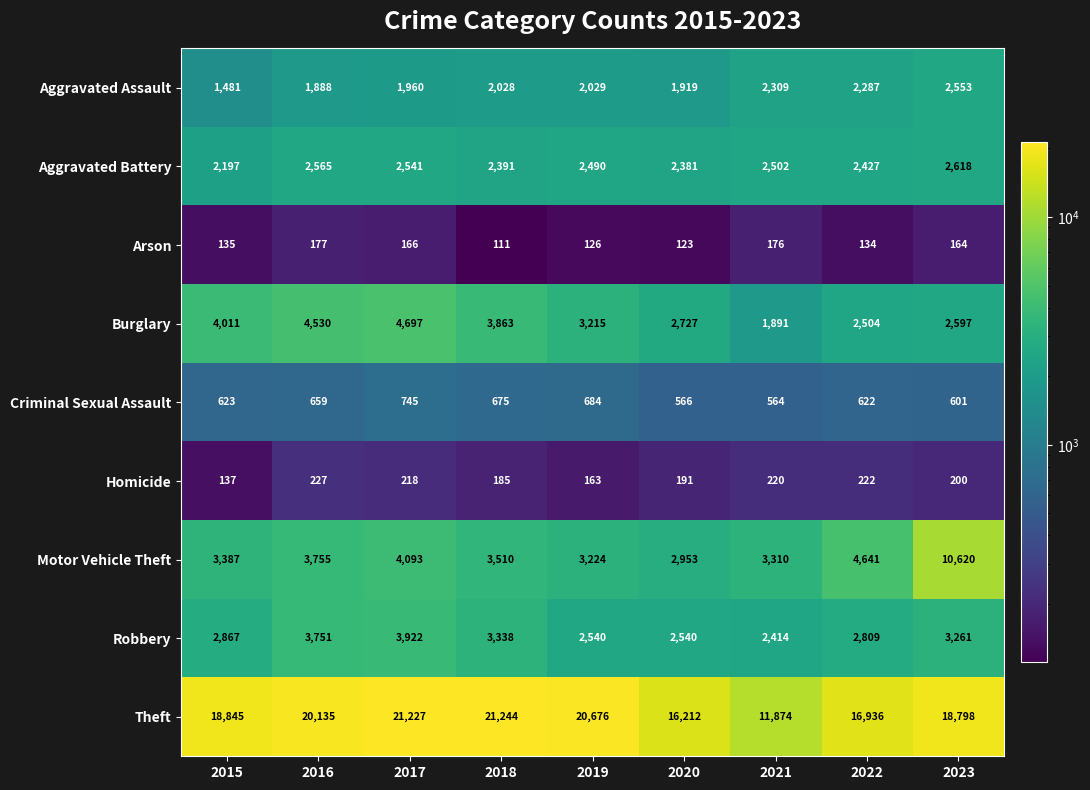

Rank the series by their maximum value, from lowest to highest.

Arson, Homicide, Criminal Sexual Assault, Aggravated Assault, Aggravated Battery, Robbery, Burglary, Motor Vehicle Theft, Theft